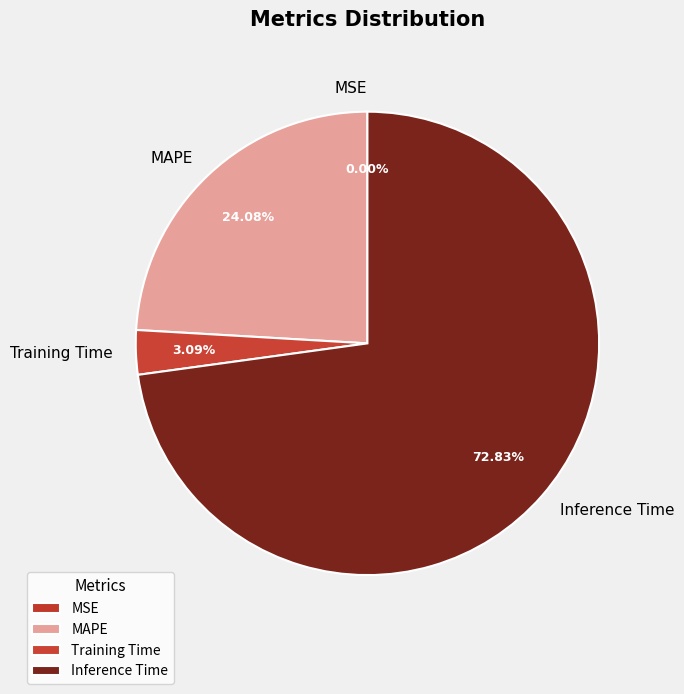

Which slice is the largest?

Inference Time